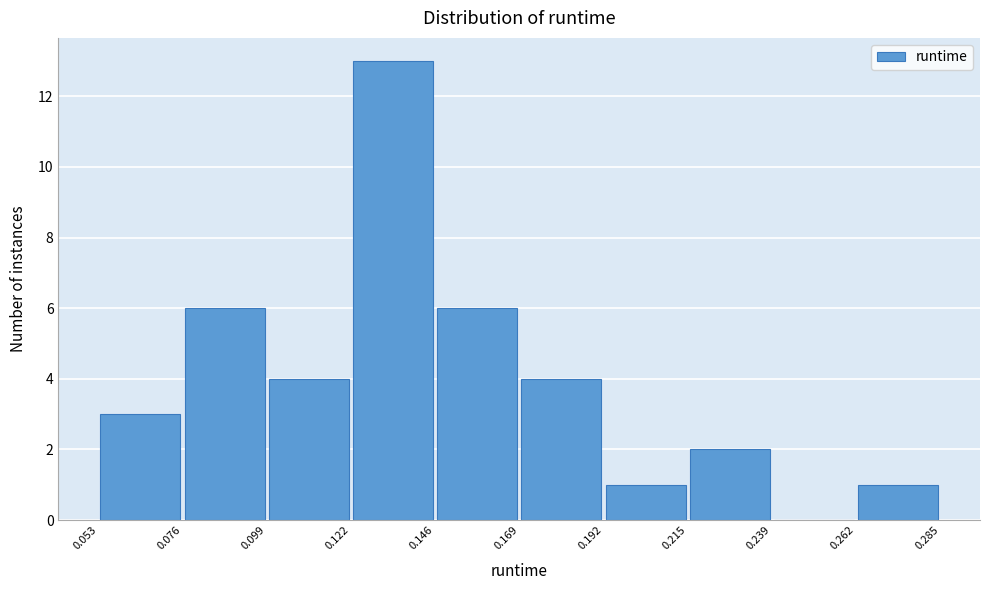

Reading left to right, list every bar in this chart as the range it spans on the x-axis followed by its height. The values are not printed on the chart, so give them approximately, as read against the axis.

0.053 to 0.076: 3
0.076 to 0.099: 6
0.099 to 0.122: 4
0.122 to 0.146: 13
0.146 to 0.169: 6
0.169 to 0.192: 4
0.192 to 0.215: 1
0.215 to 0.239: 2
0.239 to 0.262: 0
0.262 to 0.285: 1